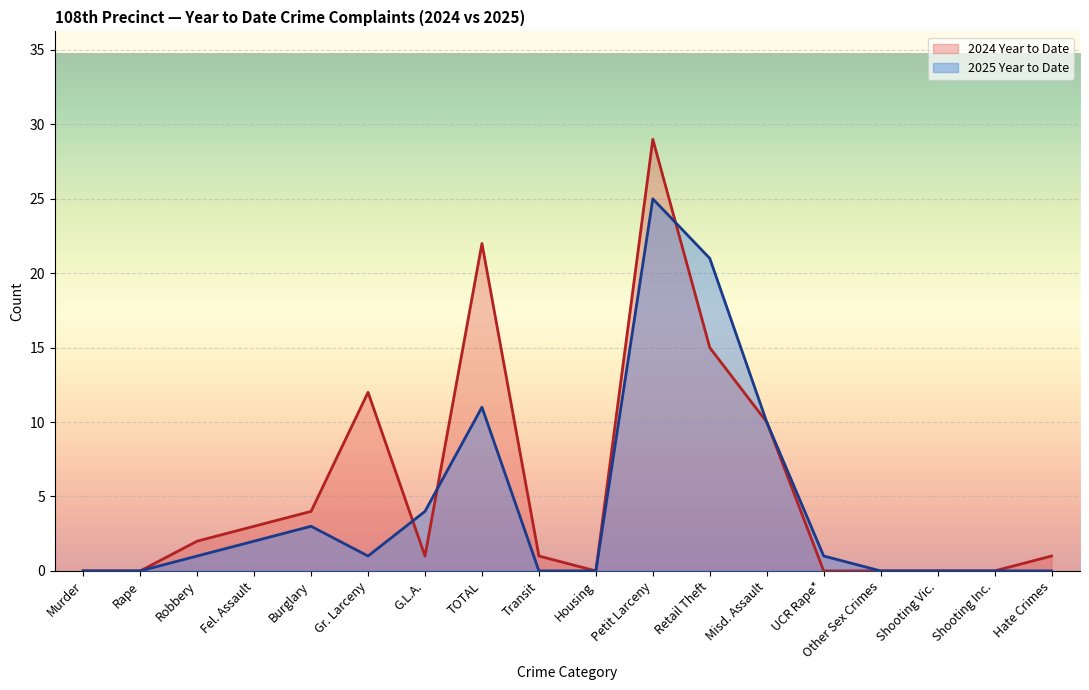

Between which two adjacent categories do 2024 Year to Date and 2025 Year to Date first intersect?

Gr. Larceny and G.L.A.